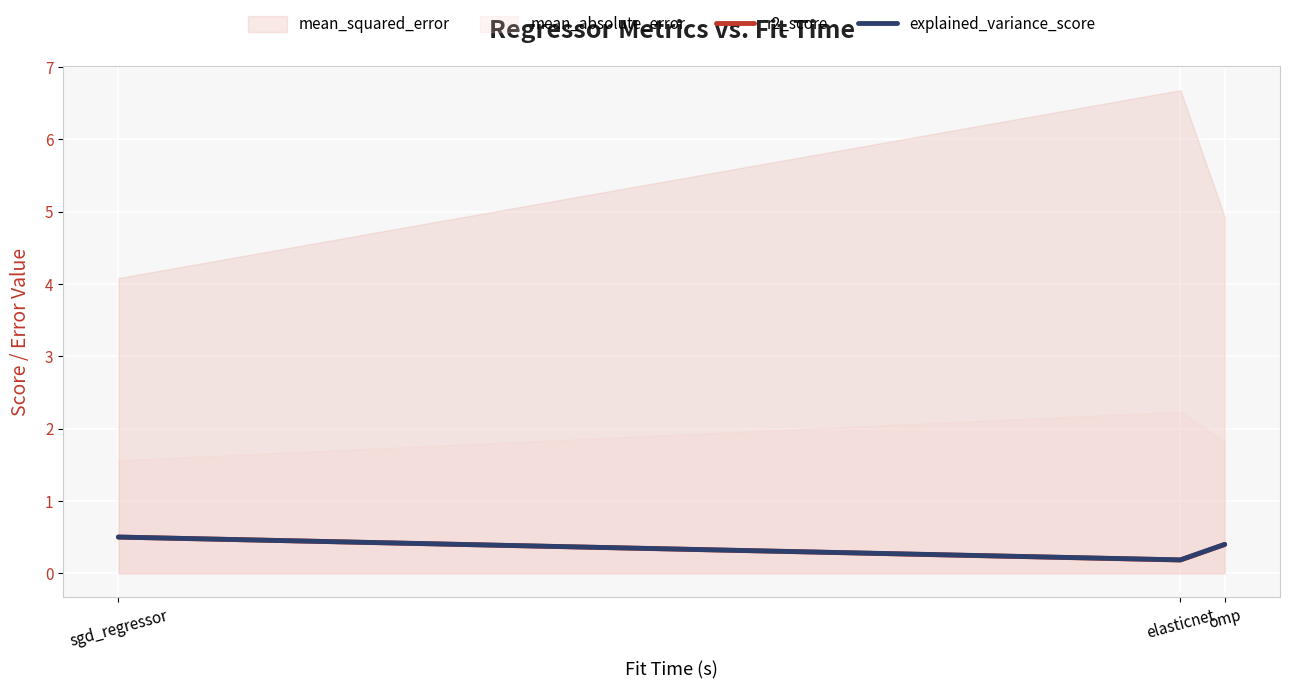

The r2_score series shows 0.4 at omp. True or false?

True